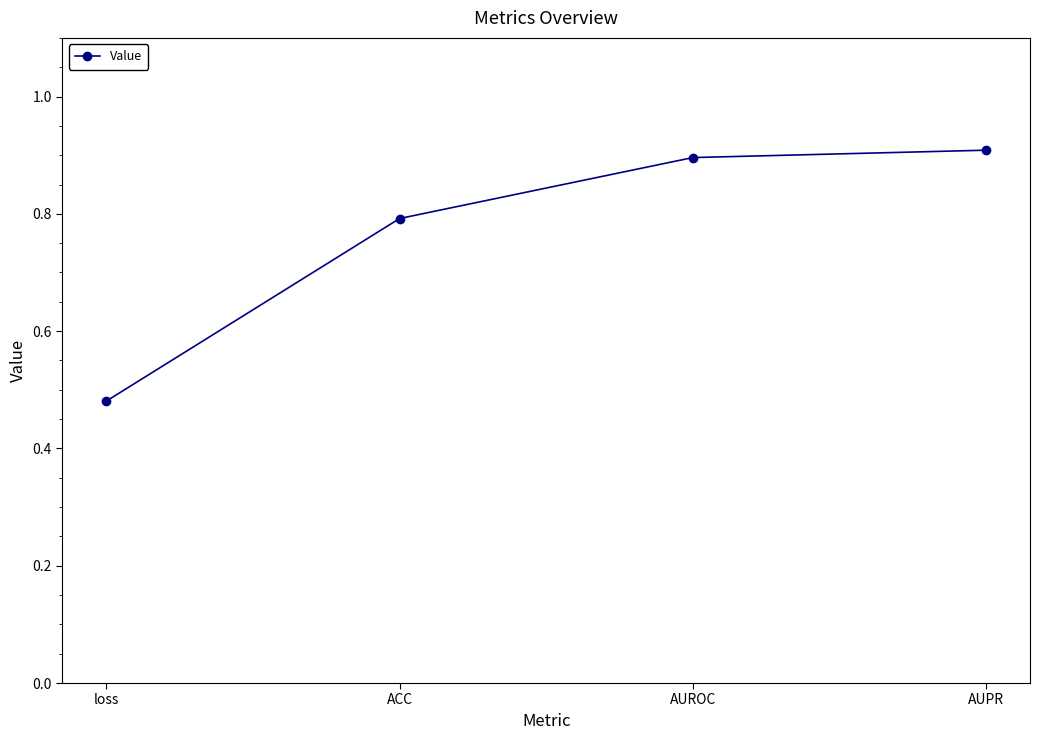

Which category has the highest value across all series?

AUPR